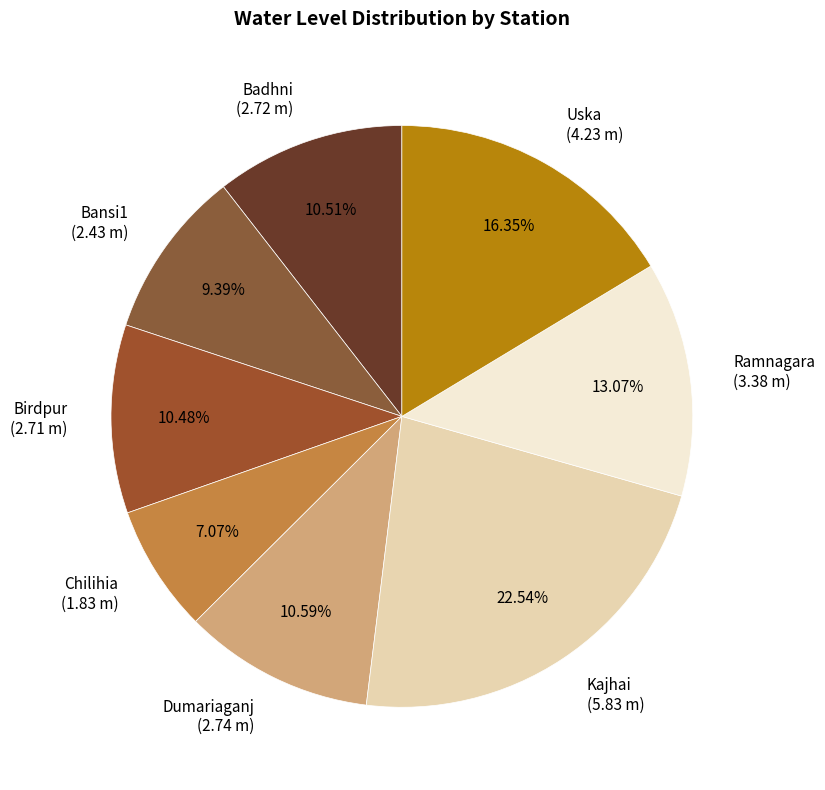

True or false: Uska accounts for 26% of the total.

False